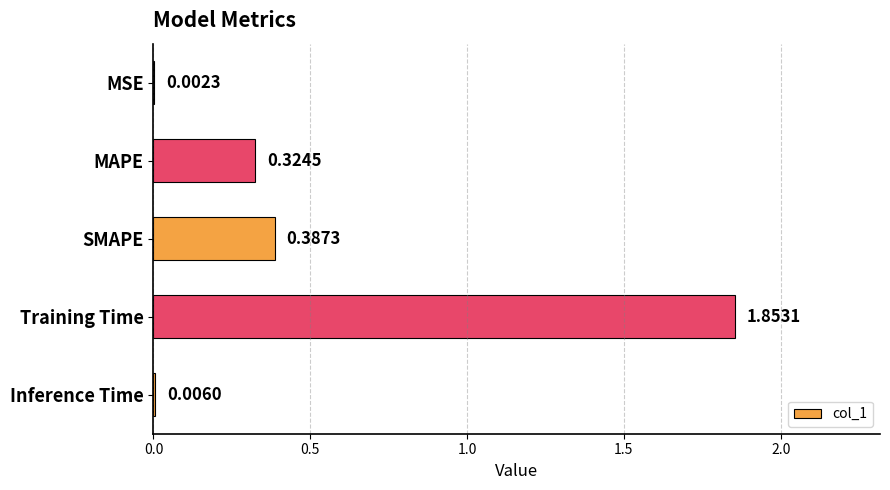

What is the sum of all values?

2.6